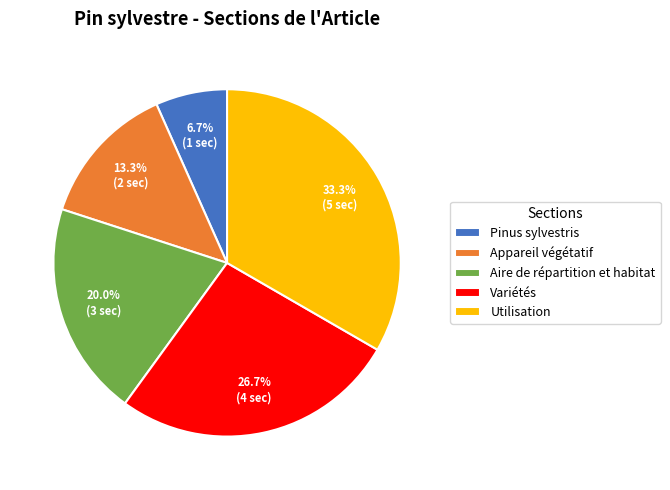

Which category has the smallest portion of the pie?

Pinus sylvestris